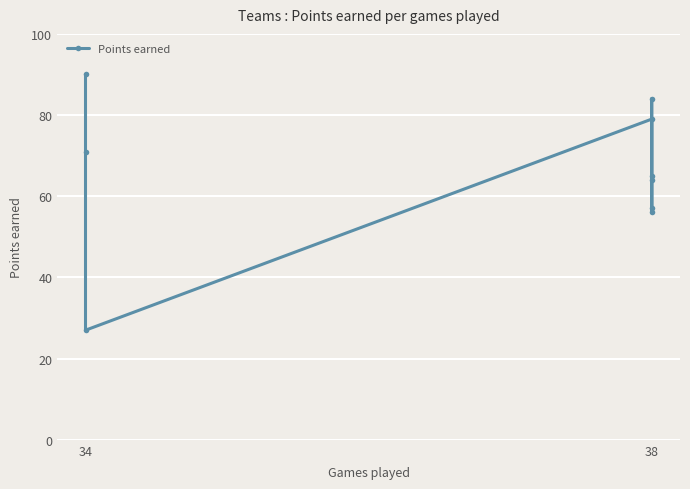

How many data points does each series have?

9